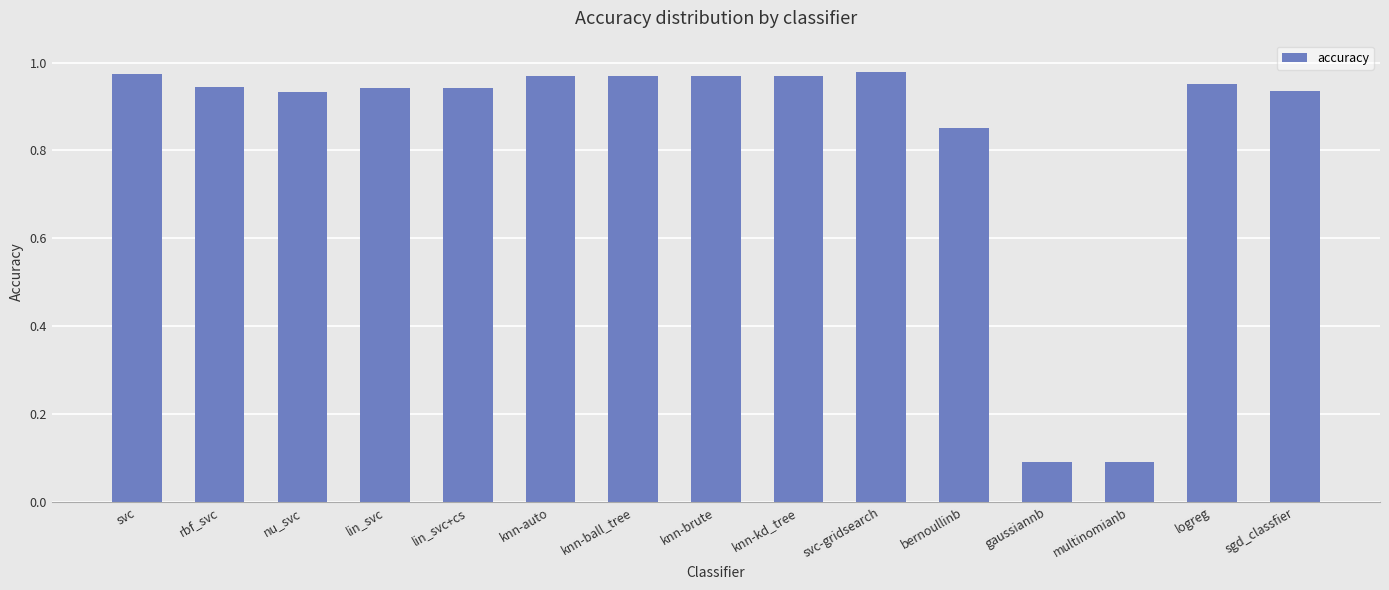

What position from the left is gaussiannb?

12